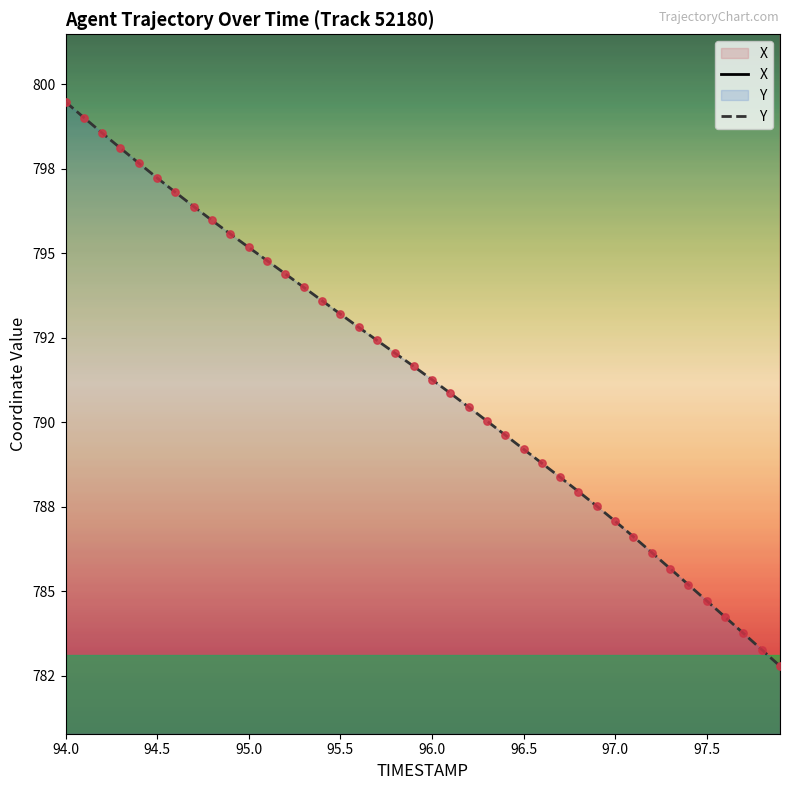

Which series contains the highest Y value?

X